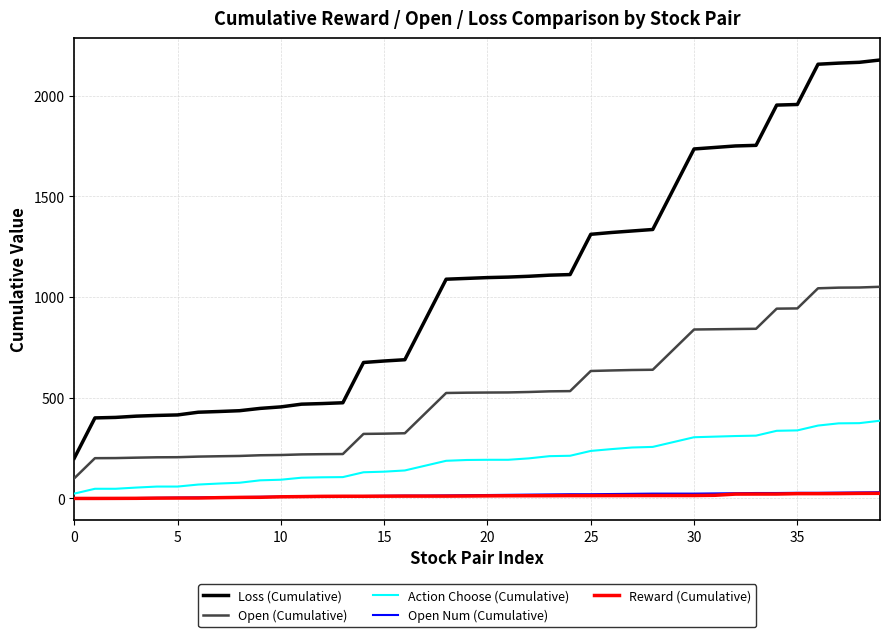

Which series has the largest total across all categories?

Loss (Cumulative)